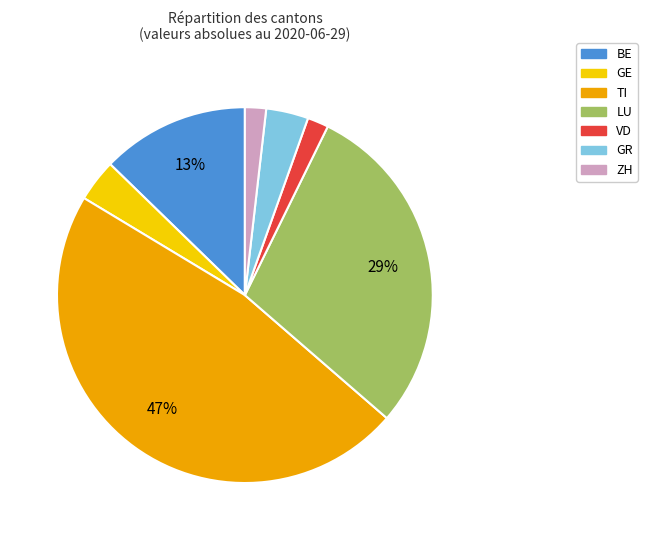

To the nearest percent, what is the combined percentage of LU and GR?

33%